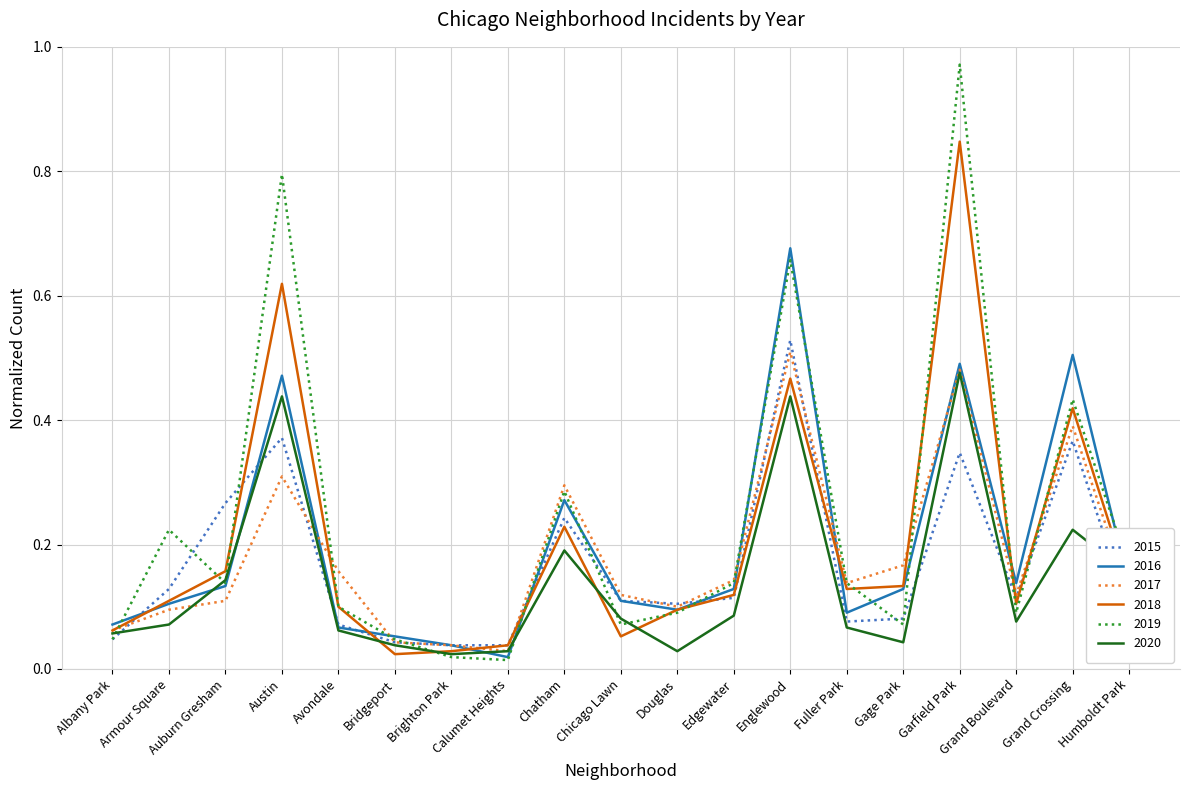

Is the value of 2019 at Austin greater than the value of 2017 at Gage Park?

Yes